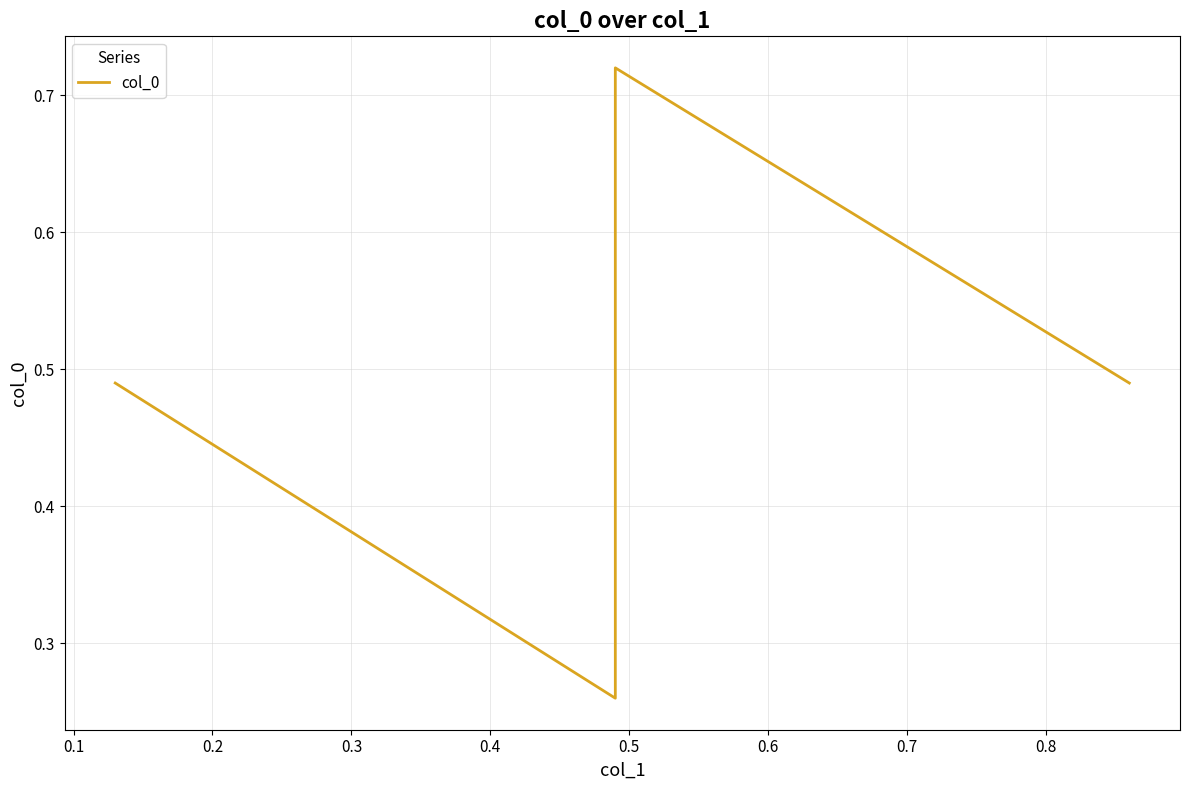

True or false: the data has more than 1 interior local peaks.

False